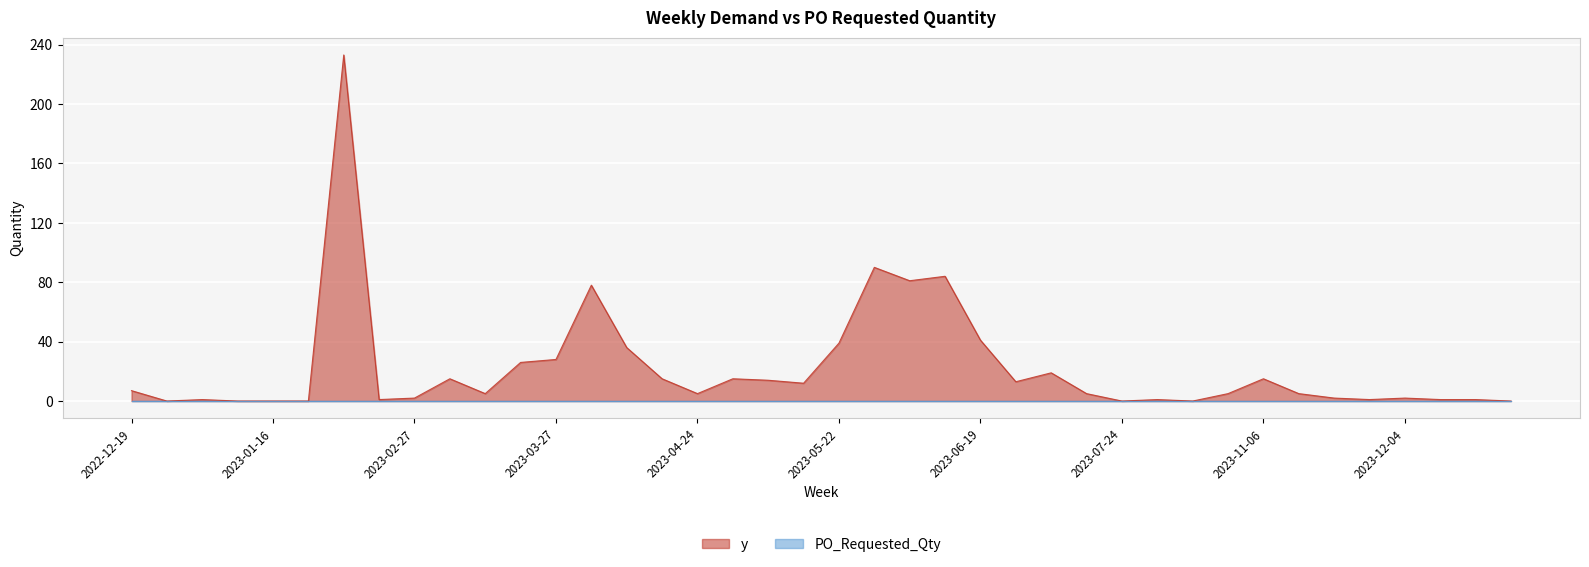

What is the label of the 30th point from the left?

2023-07-31